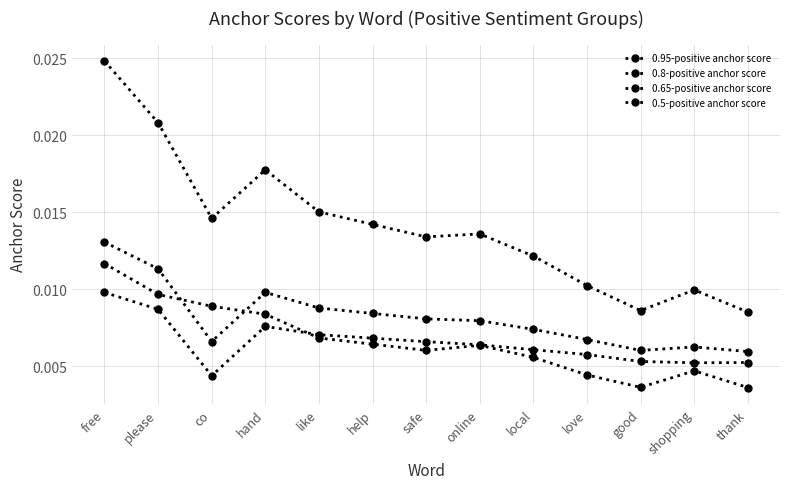

Which series has the widest spread of values?

0.8-positive anchor score